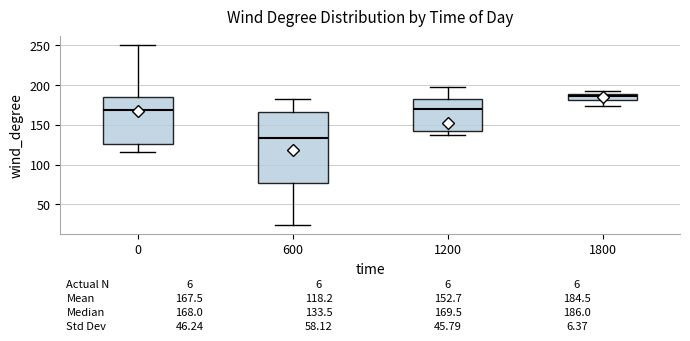

Which box is the tallest, from its lower edge to its upper edge?

600